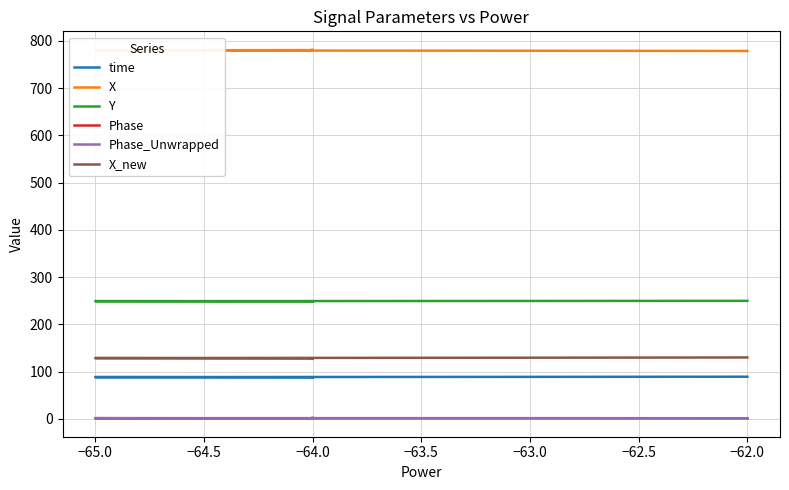

How many data points does each series have?

5